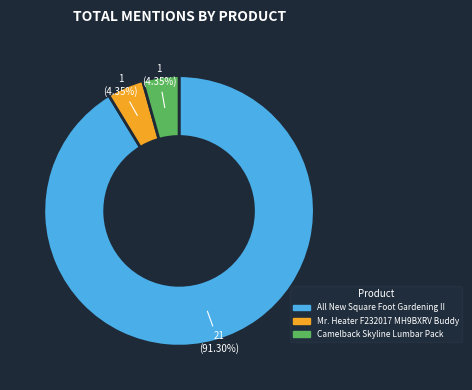

Which category has the biggest portion of the pie?

All New Square Foot Gardening II